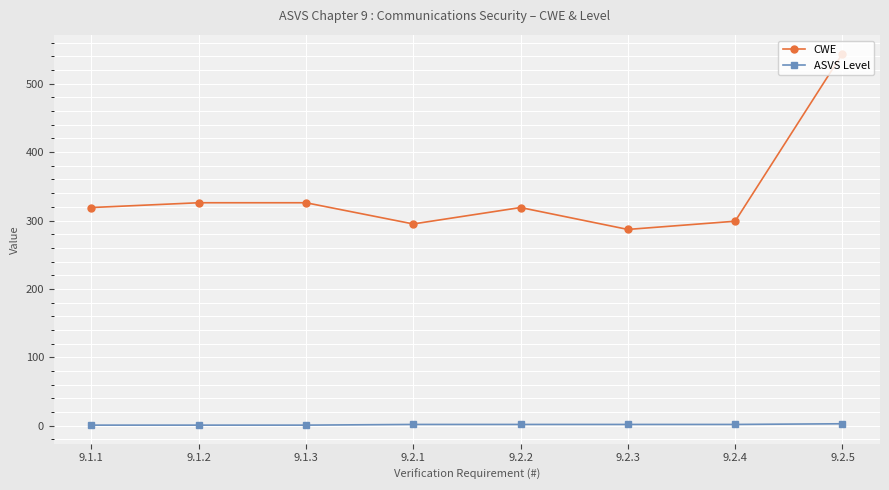

Which series has the largest range (max minus min)?

CWE